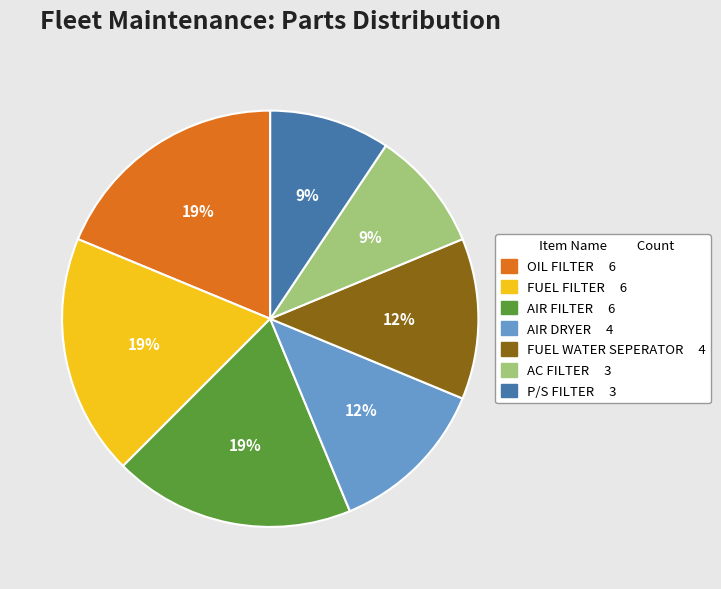

How many segments does this pie chart have?

7